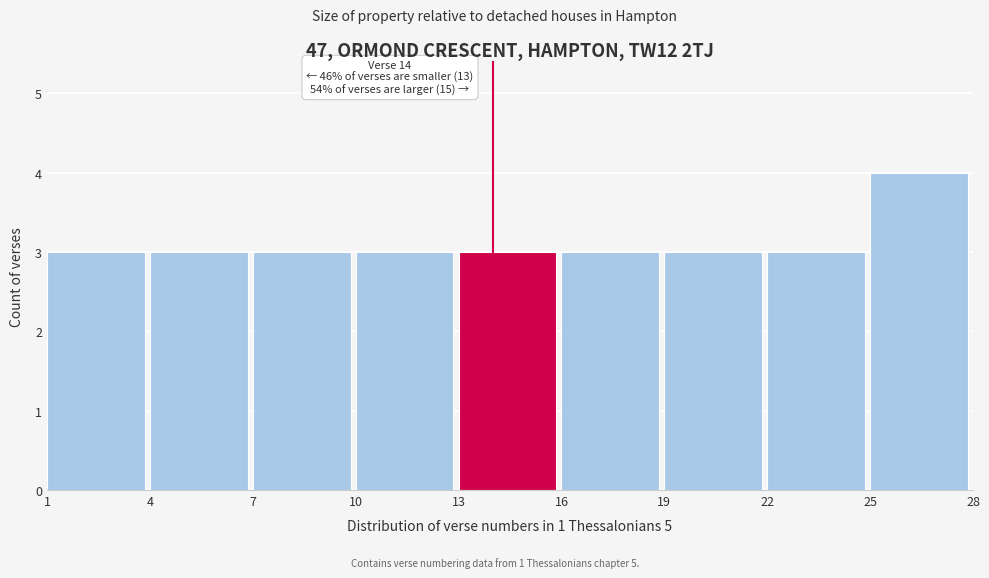

Over which range of the x-axis is the bar tallest?

25 to 28